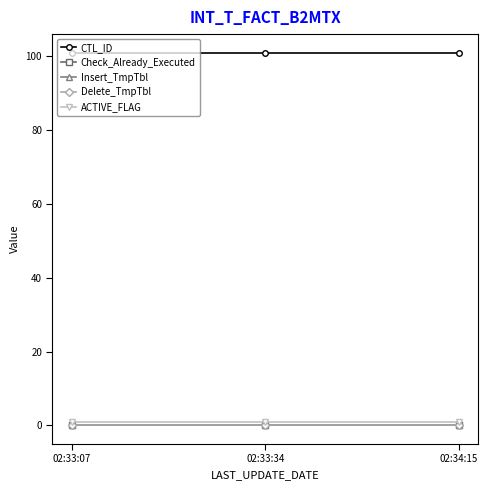

Reading right to left, transcribe all the data shown in this chart.

CTL_ID: 101	101	101
Check_Already_Executed: 0	0	0
Insert_TmpTbl: 0	0	0
Delete_TmpTbl: 0	0	0
ACTIVE_FLAG: 1	1	1